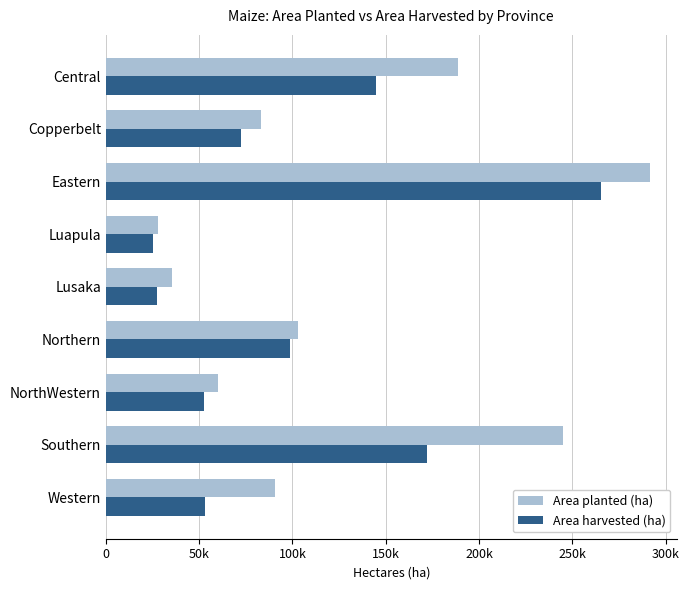

Rank the series by their maximum value, from lowest to highest.

Area harvested (ha), Area planted (ha)